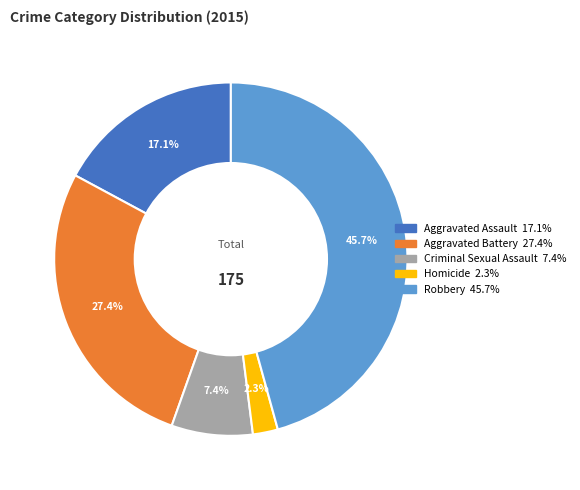

What portion of the pie excludes Criminal Sexual Assault?

92.6%